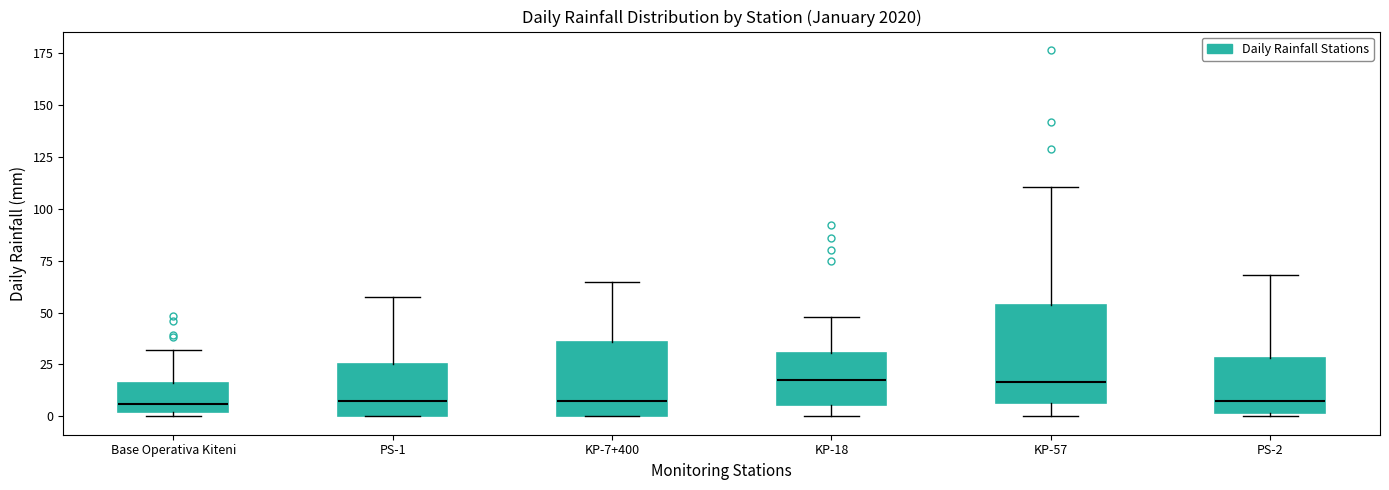

Where is the lower edge of the box for KP-18 on the y-axis? The values are not printed on the chart, so give them approximately, as read against the axis.

5